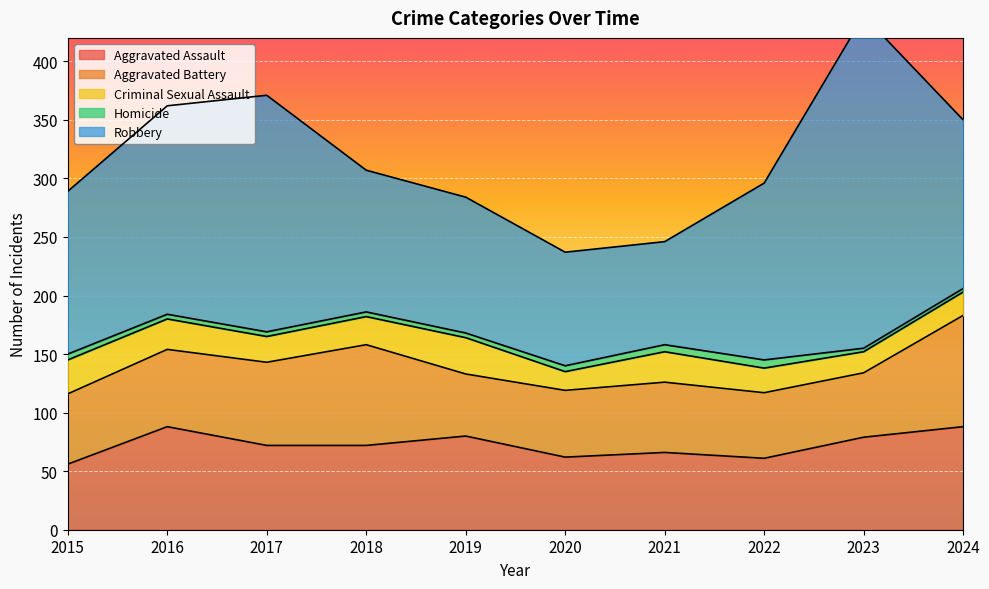

Rank the series at 2015 from lowest to highest value.

Homicide, Criminal Sexual Assault, Aggravated Assault, Aggravated Battery, Robbery